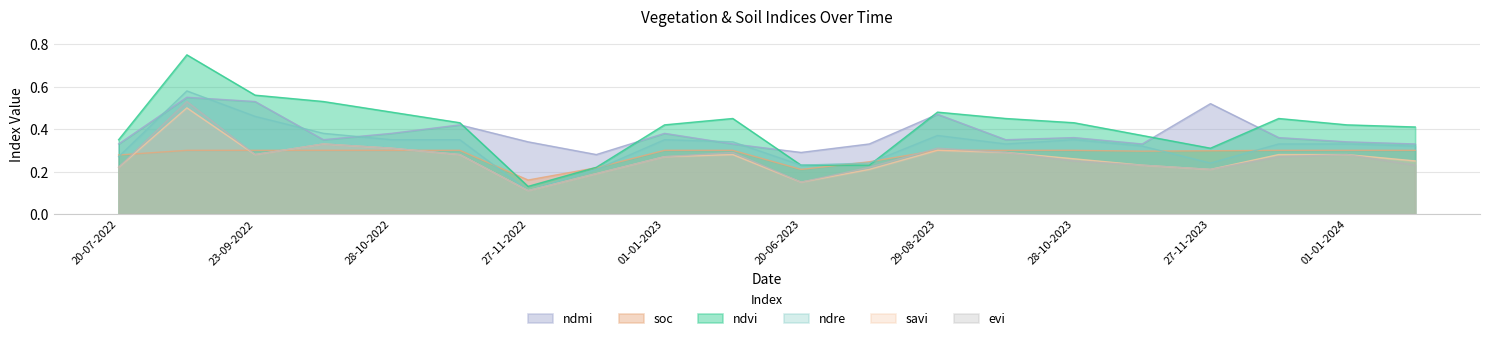

At how many categories does at least one series exceed 0?

20